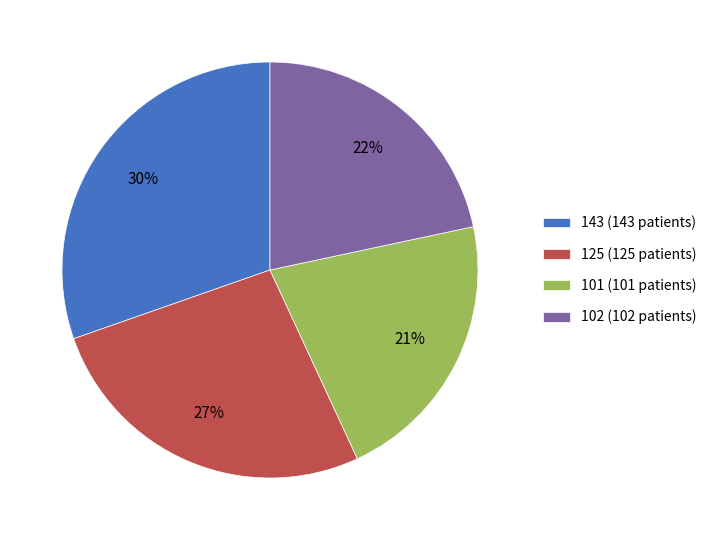

Is the sum of 102 (102 patients) and 143 (143 patients) greater than half?

Yes